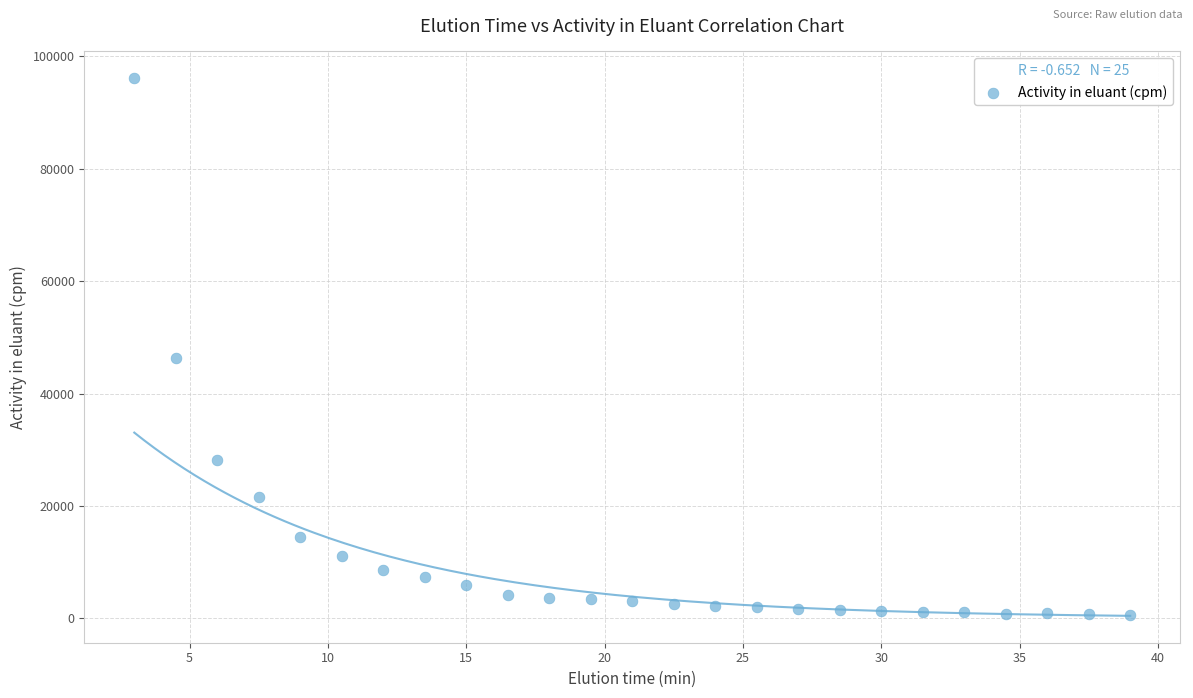

What Y value in the scatter plot is closest to 48375?

46258.4